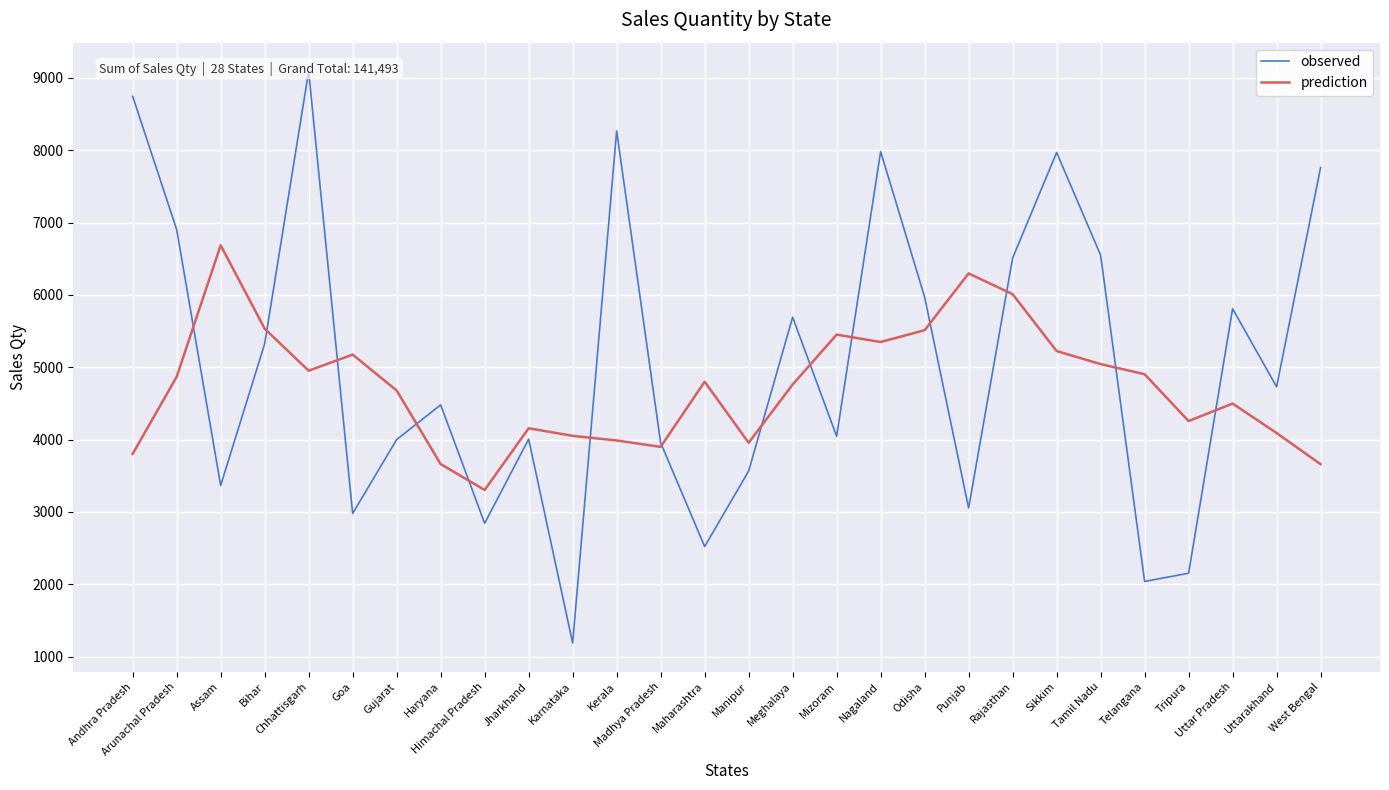

What is the spread (max minus min) of values at Telangana?

2864.6